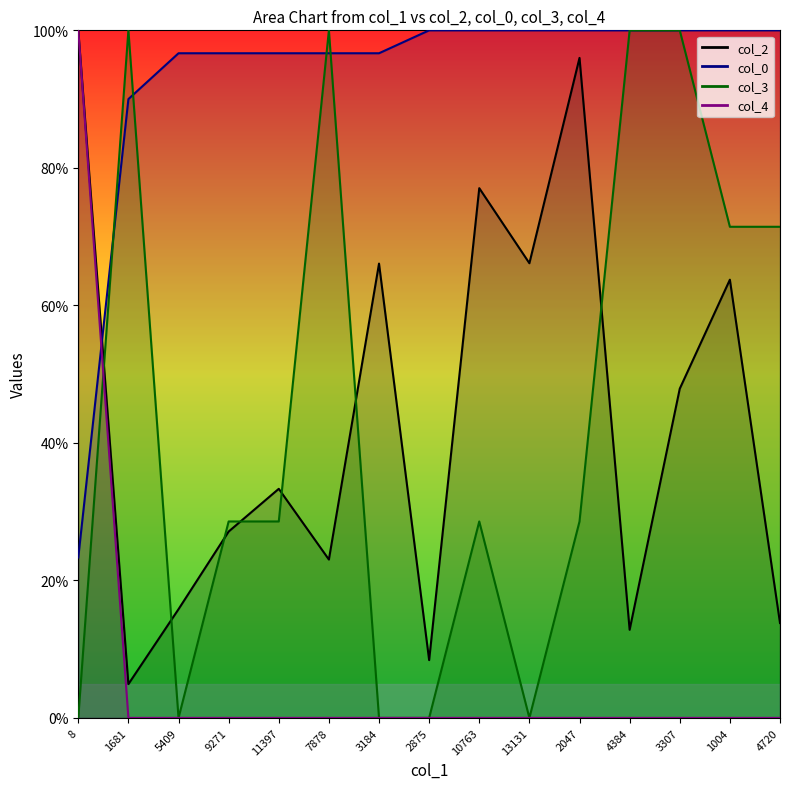

Reading left to right, list all the values displayed in this chart.

col_2: 8=100.0	1681=4.9	5409=15.8	9271=27.1	11397=33.3	7878=23.0	3184=66.1	2875=8.4	10763=77.0	13131=66.1	2047=96.0	4384=12.8	3307=47.9	1004=63.7	4720=13.8
col_0: 8=23.3	1681=90.0	5409=96.7	9271=96.7	11397=96.7	7878=96.7	3184=96.7	2875=100.0	10763=100.0	13131=100.0	2047=100.0	4384=100.0	3307=100.0	1004=100.0	4720=100.0
col_3: 8=0.0	1681=100.0	5409=0.0	9271=28.6	11397=28.6	7878=100.0	3184=0.0	2875=0.0	10763=28.6	13131=0.0	2047=28.6	4384=100.0	3307=100.0	1004=71.4	4720=71.4
col_4: 8=100.0	1681=0.0	5409=0.0	9271=0.0	11397=0.0	7878=0.0	3184=0.0	2875=0.0	10763=0.0	13131=0.0	2047=0.0	4384=0.0	3307=0.0	1004=0.0	4720=0.0